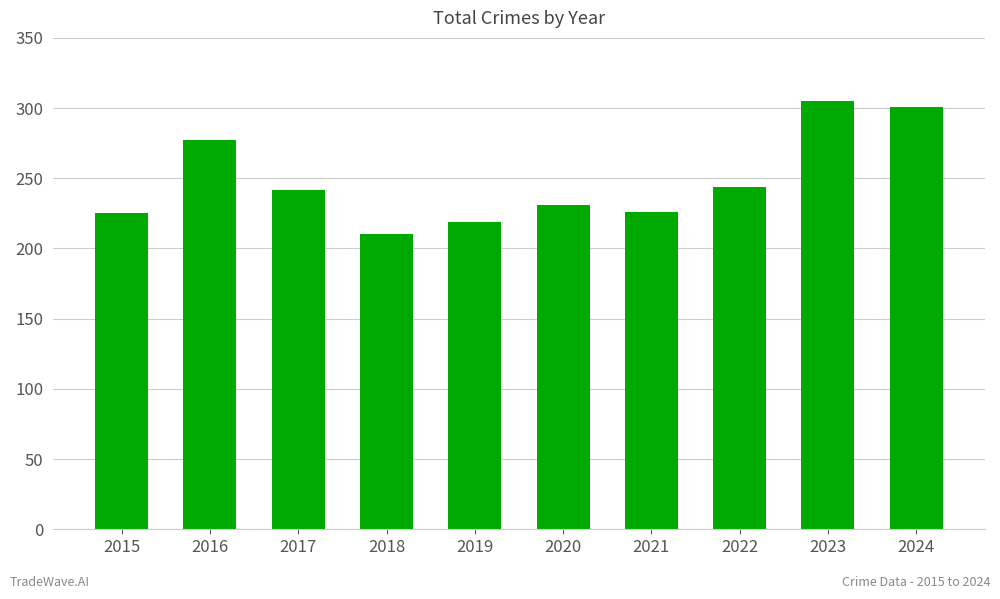

The chart shows a value of 305 at 2023. True or false?

True